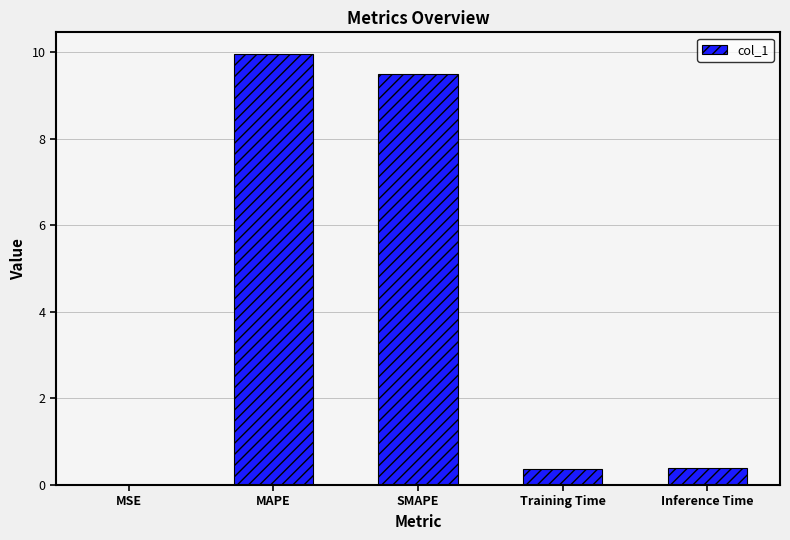

Which has a higher value, SMAPE or Training Time?

SMAPE